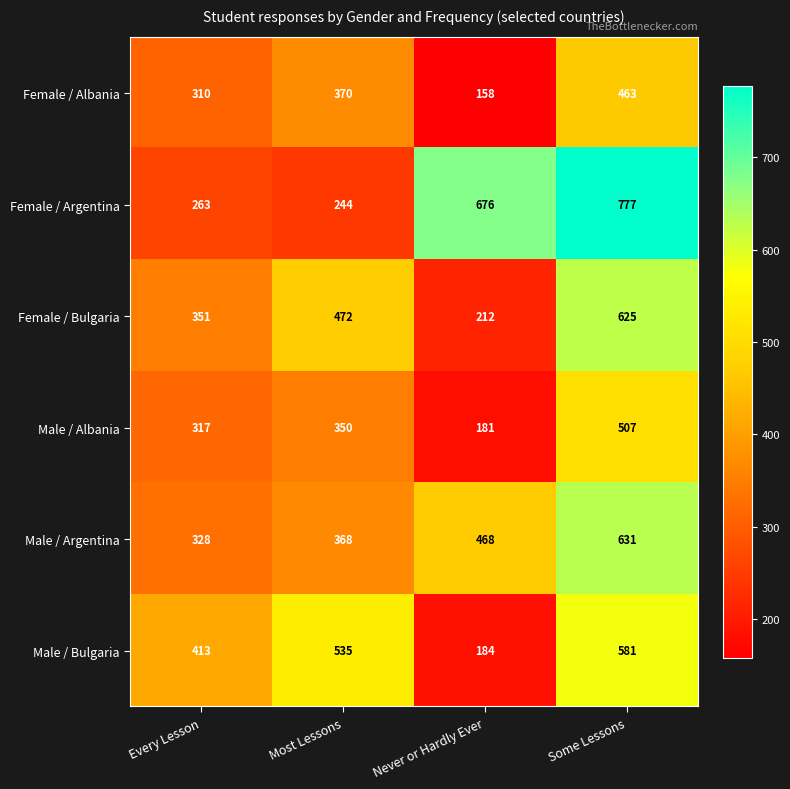

Reading left to right, what are all the values shown in this chart?

Female / Albania: 310	370	158	463
Female / Argentina: 263	244	676	777
Female / Bulgaria: 351	472	212	625
Male / Albania: 317	350	181	507
Male / Argentina: 328	368	468	631
Male / Bulgaria: 413	535	184	581